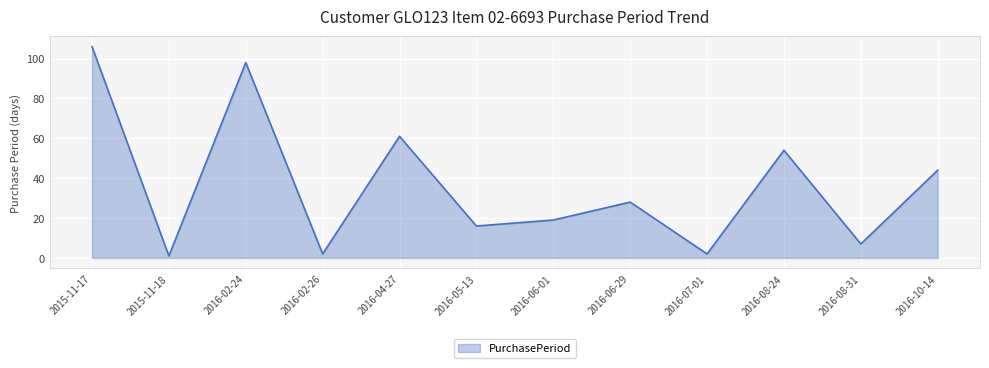

What is the difference between the maximum and minimum values?

105